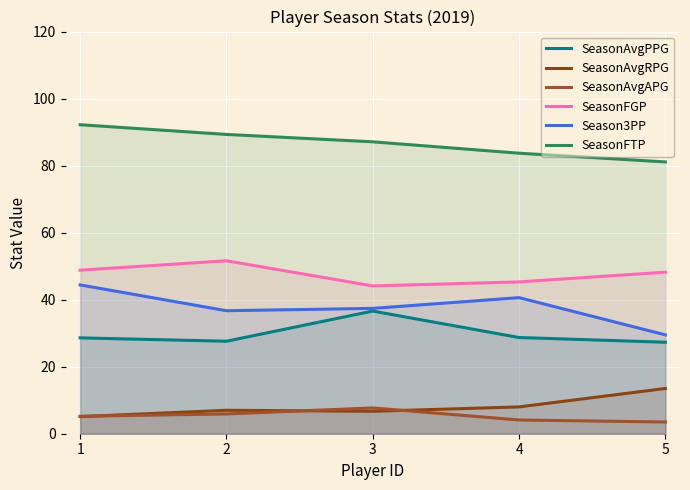

How many interior local peaks does the SeasonFGP series have?

1